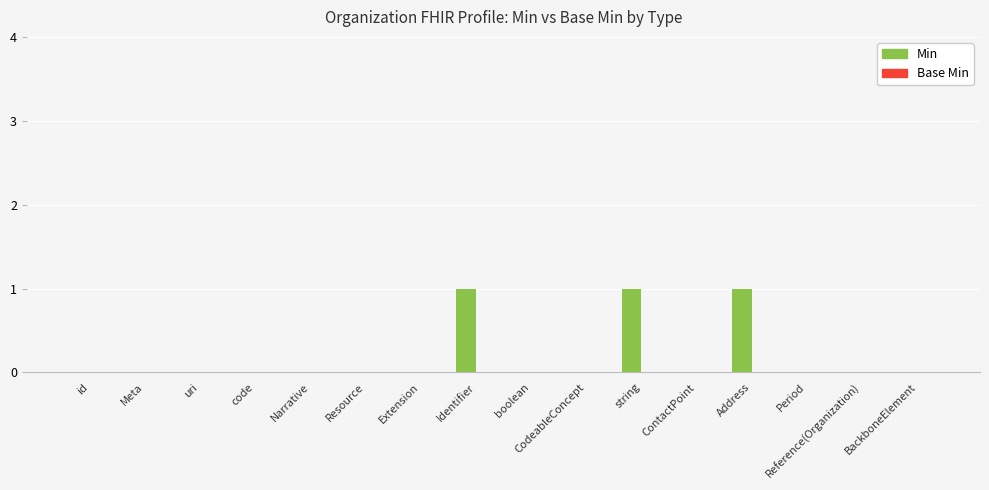

The value at Narrative is -1. True or false?

False